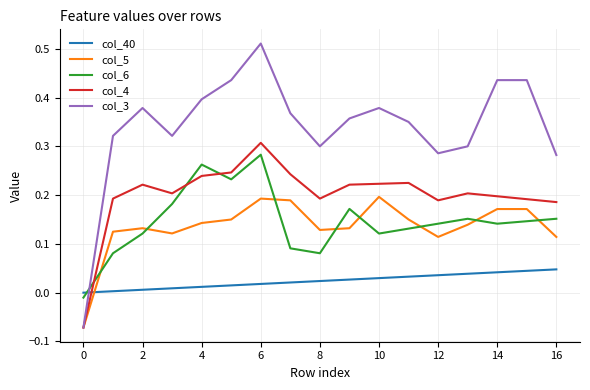

Which series has the widest spread of values?

col_3